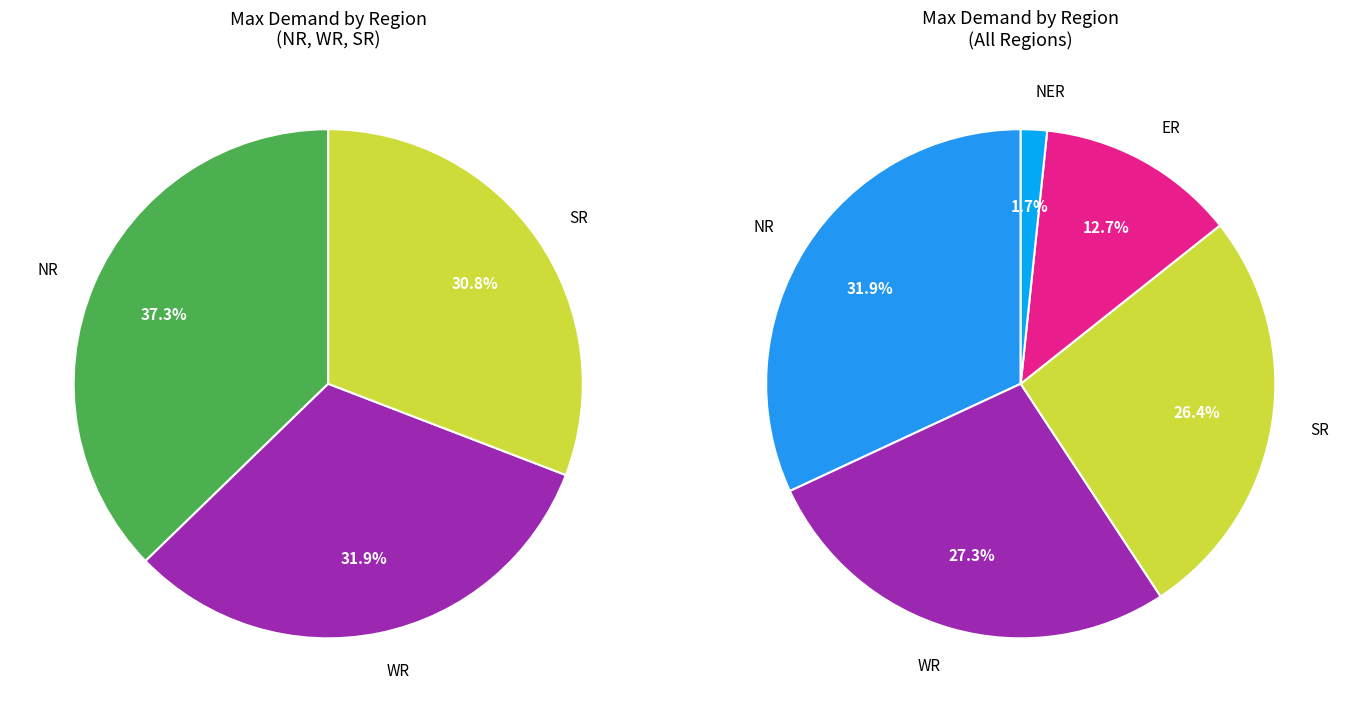

The Jharkhand slice represents 11% of the pie. True or false?

False